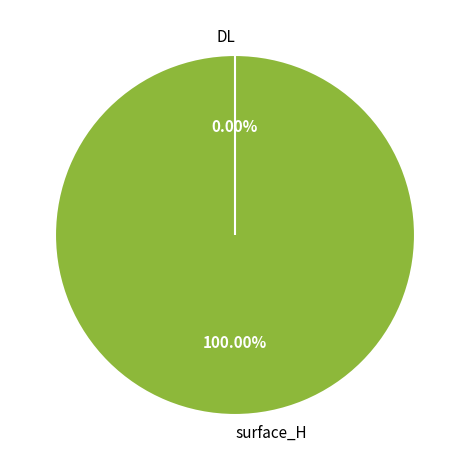

Between DL and surface_H, which is larger?

surface_H